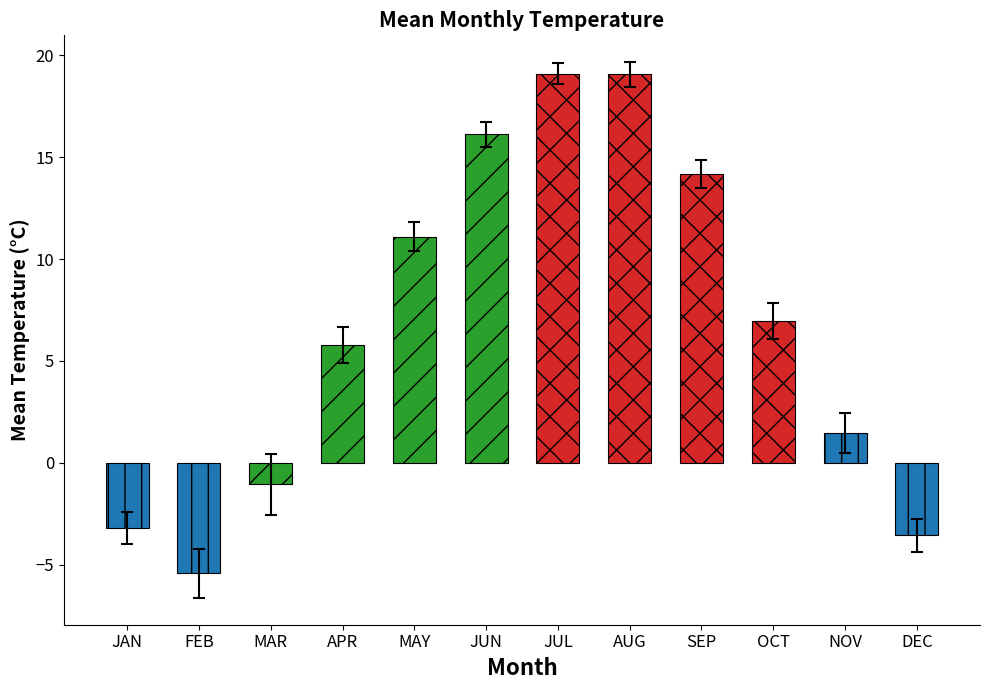

What position from the right is JUN?

7